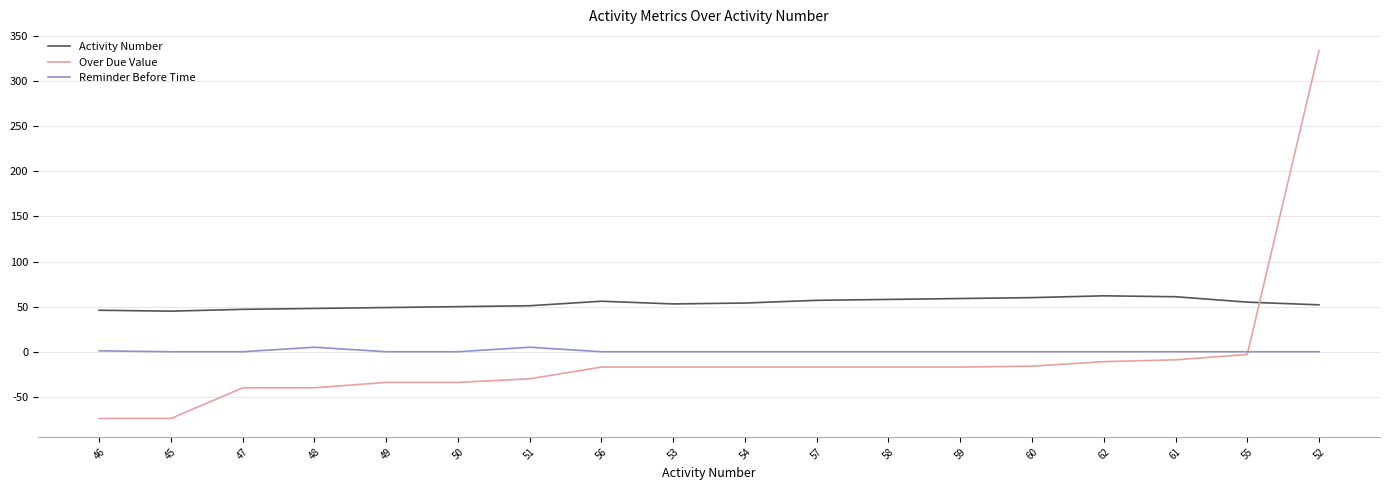

At which category does the chart reach its peak across all series?

52